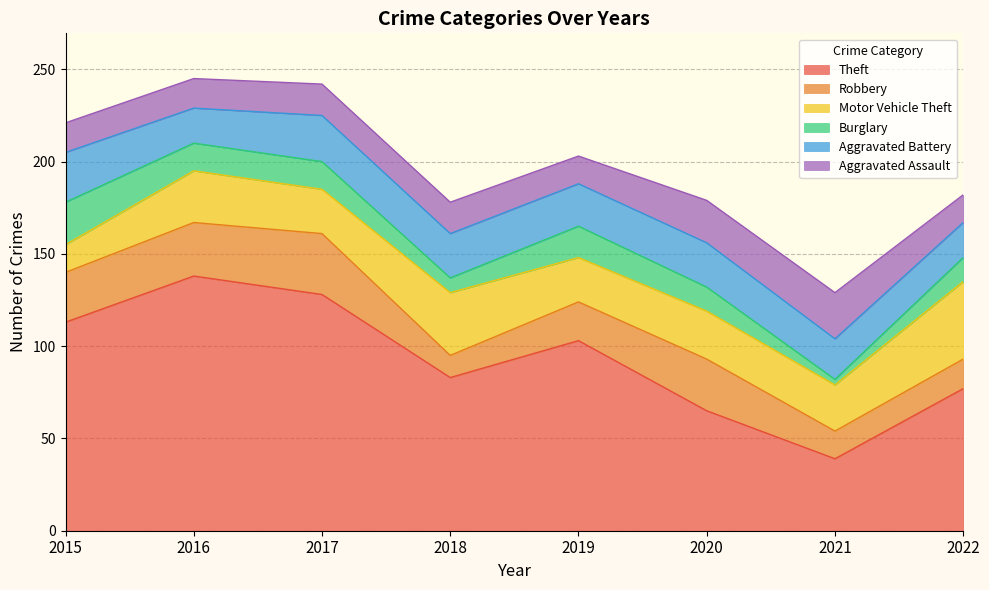

What is the highest value of the Robbery series?

33